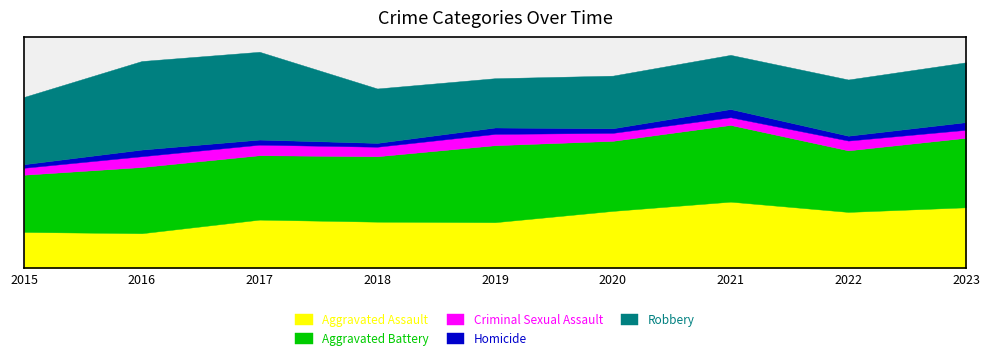

At which category does Criminal Sexual Assault reach its first local valley?

2018